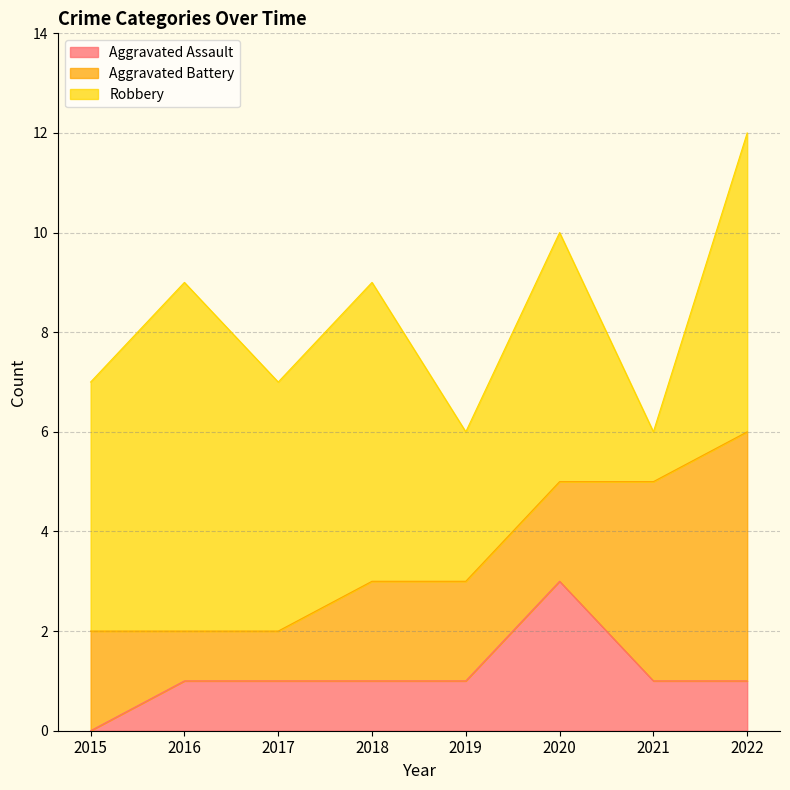

Between 2019 and 2021, which is larger?

2019